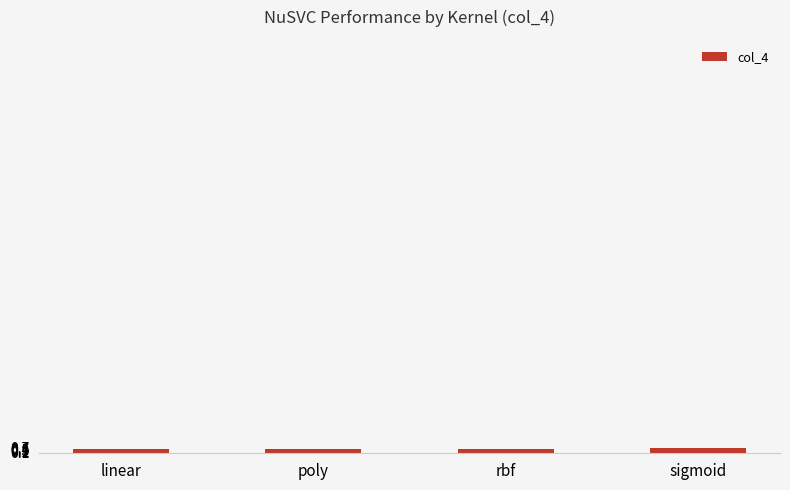

What is the average value?

0.6